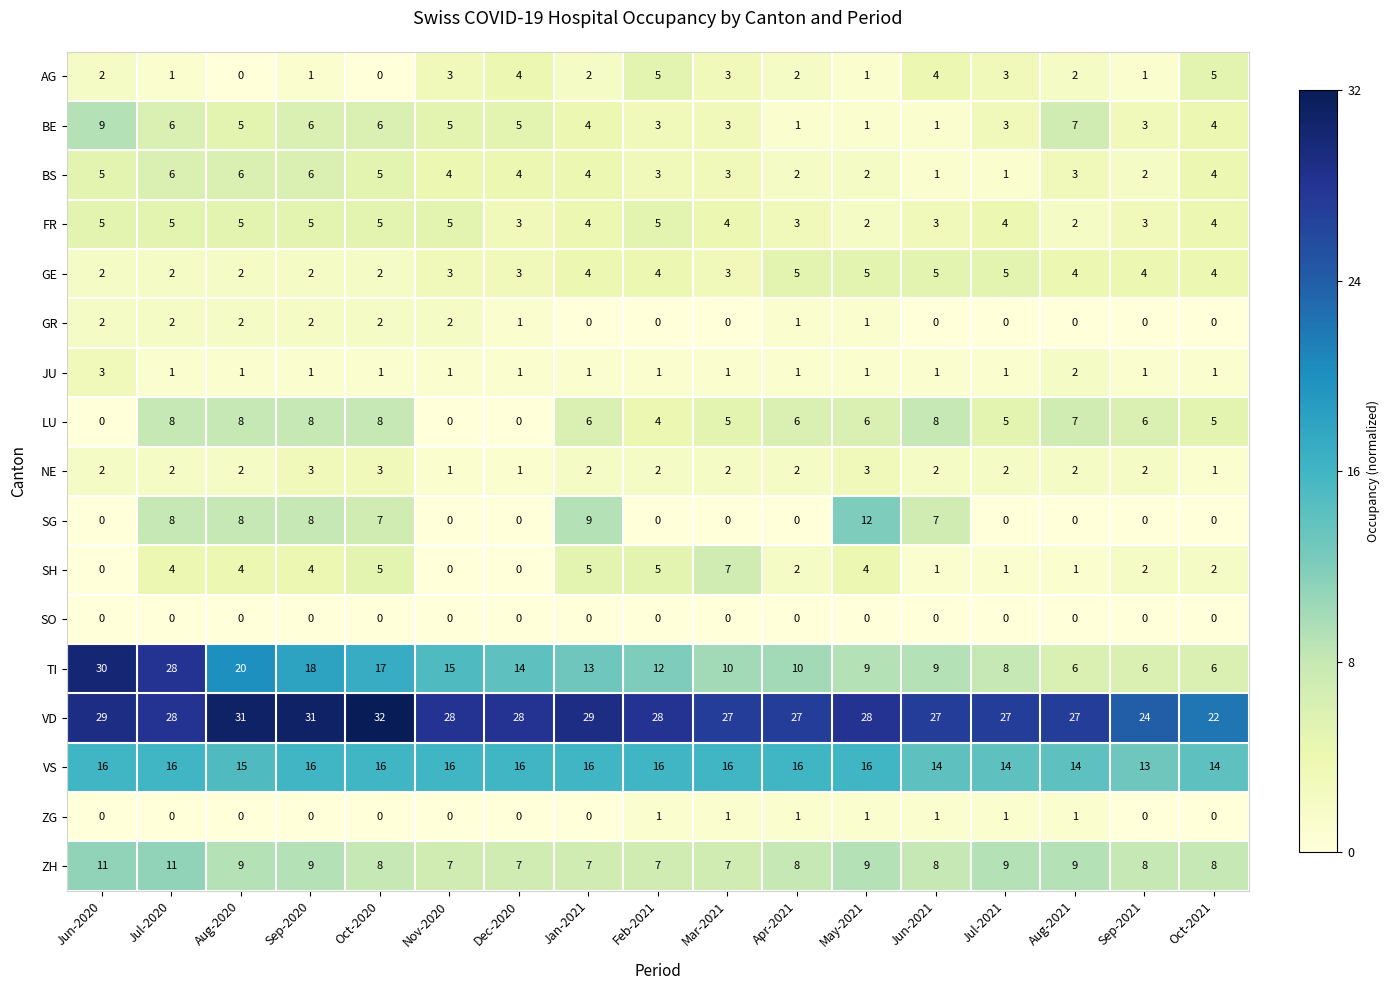

Count the number of data series in this chart.

17